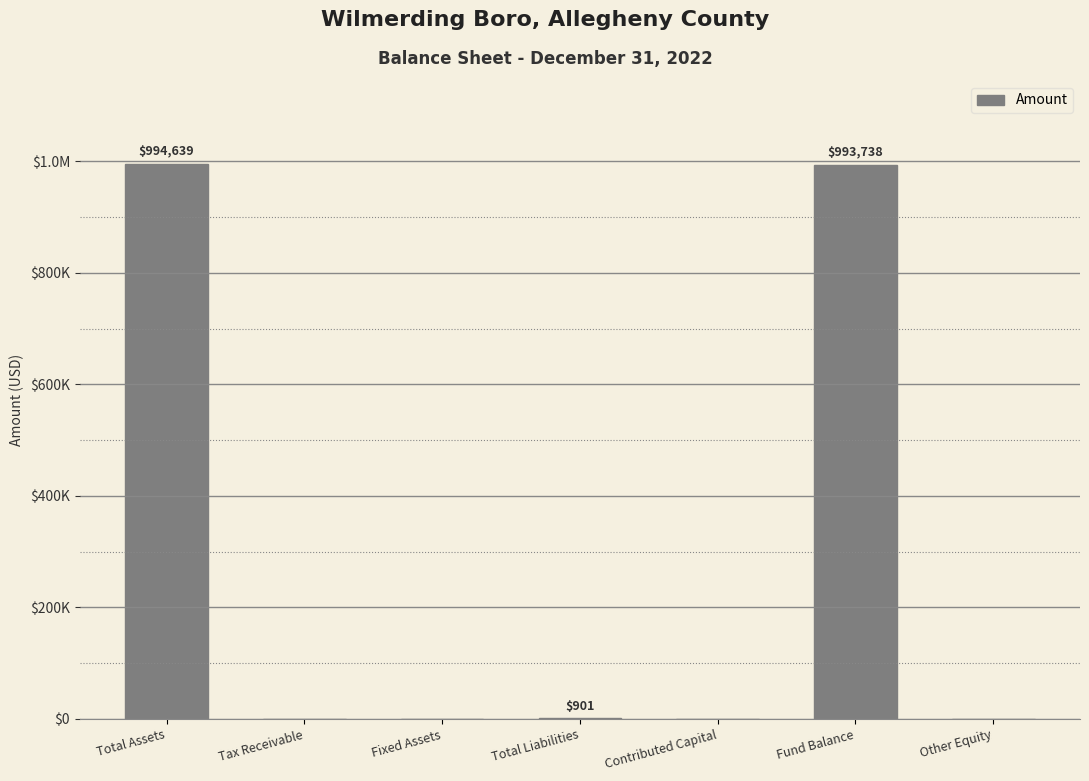

The chart shows a value of 657033 at Total Assets. True or false?

False